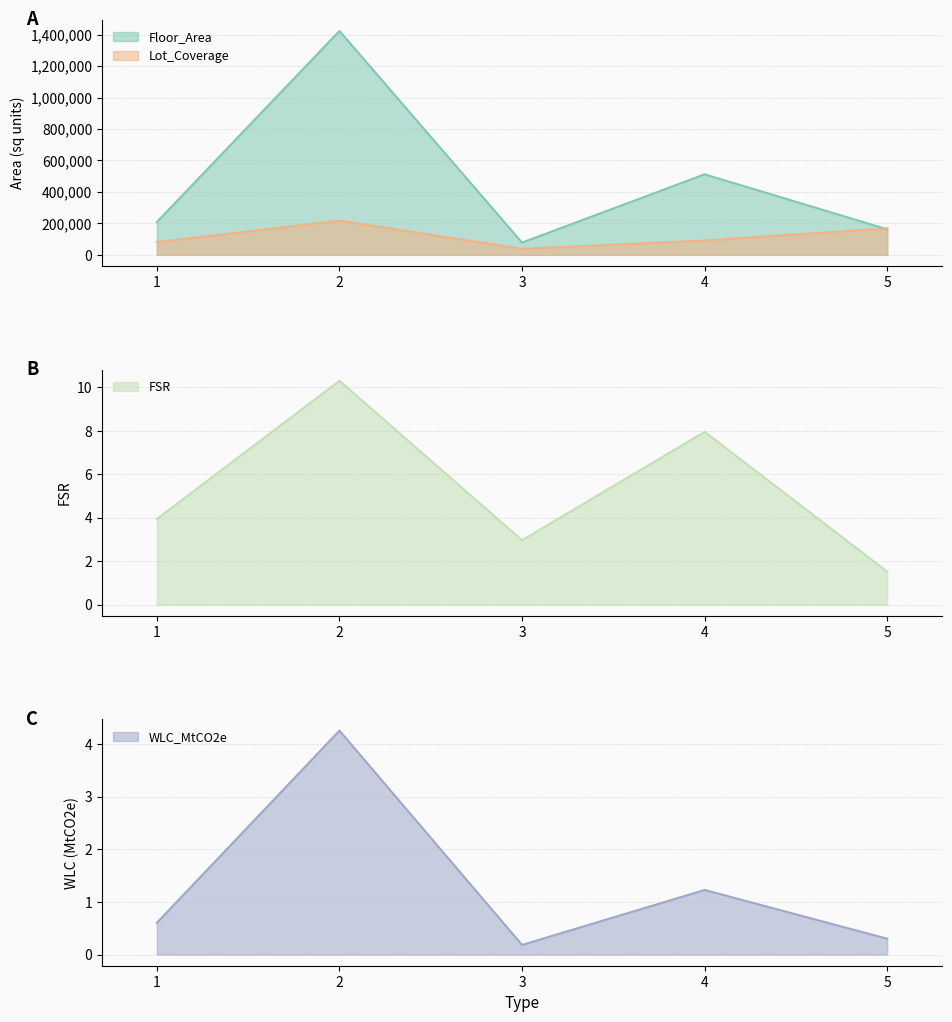

True or false: FSR and WLC_MtCO2e intersect in this chart.

False